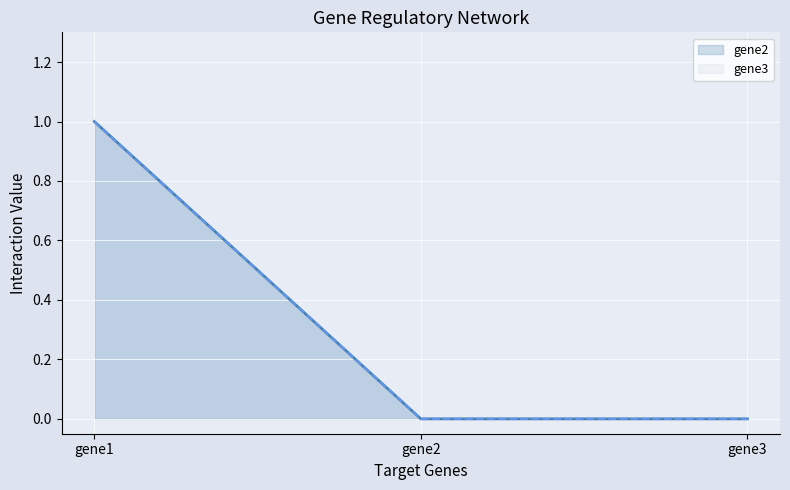

Rank the categories by gene2 value from highest to lowest.

gene1, gene2, gene3